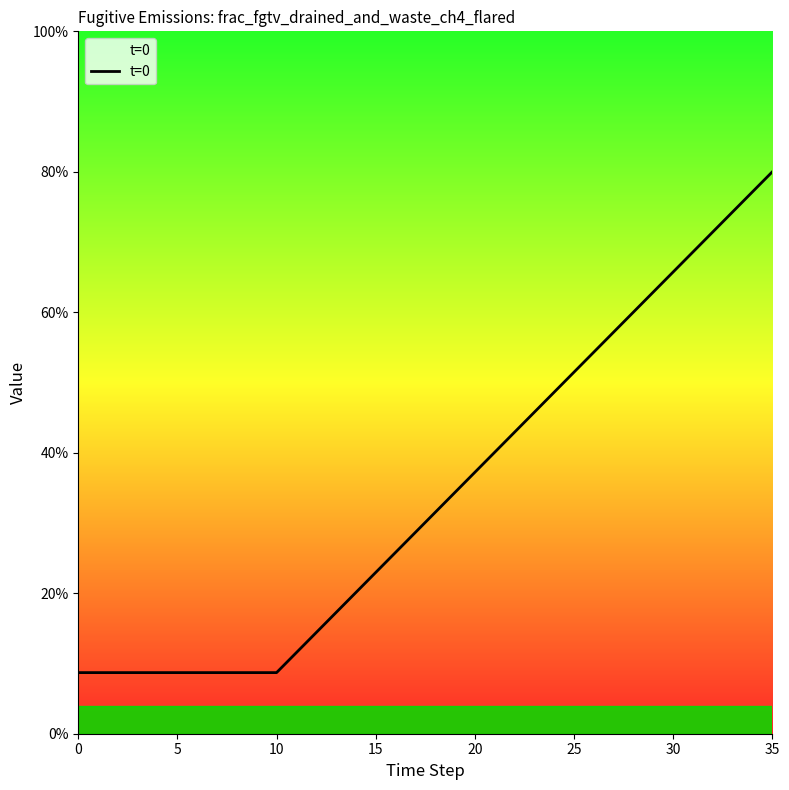

Which category has the highest value across all series?

35